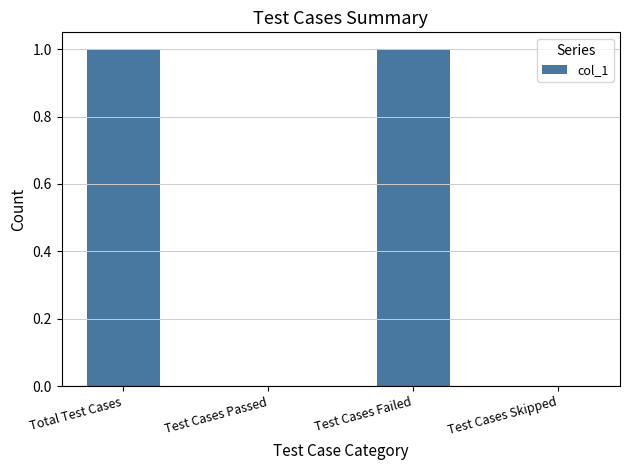

Reading left to right, list all the values displayed in this chart.

1	0	1	0